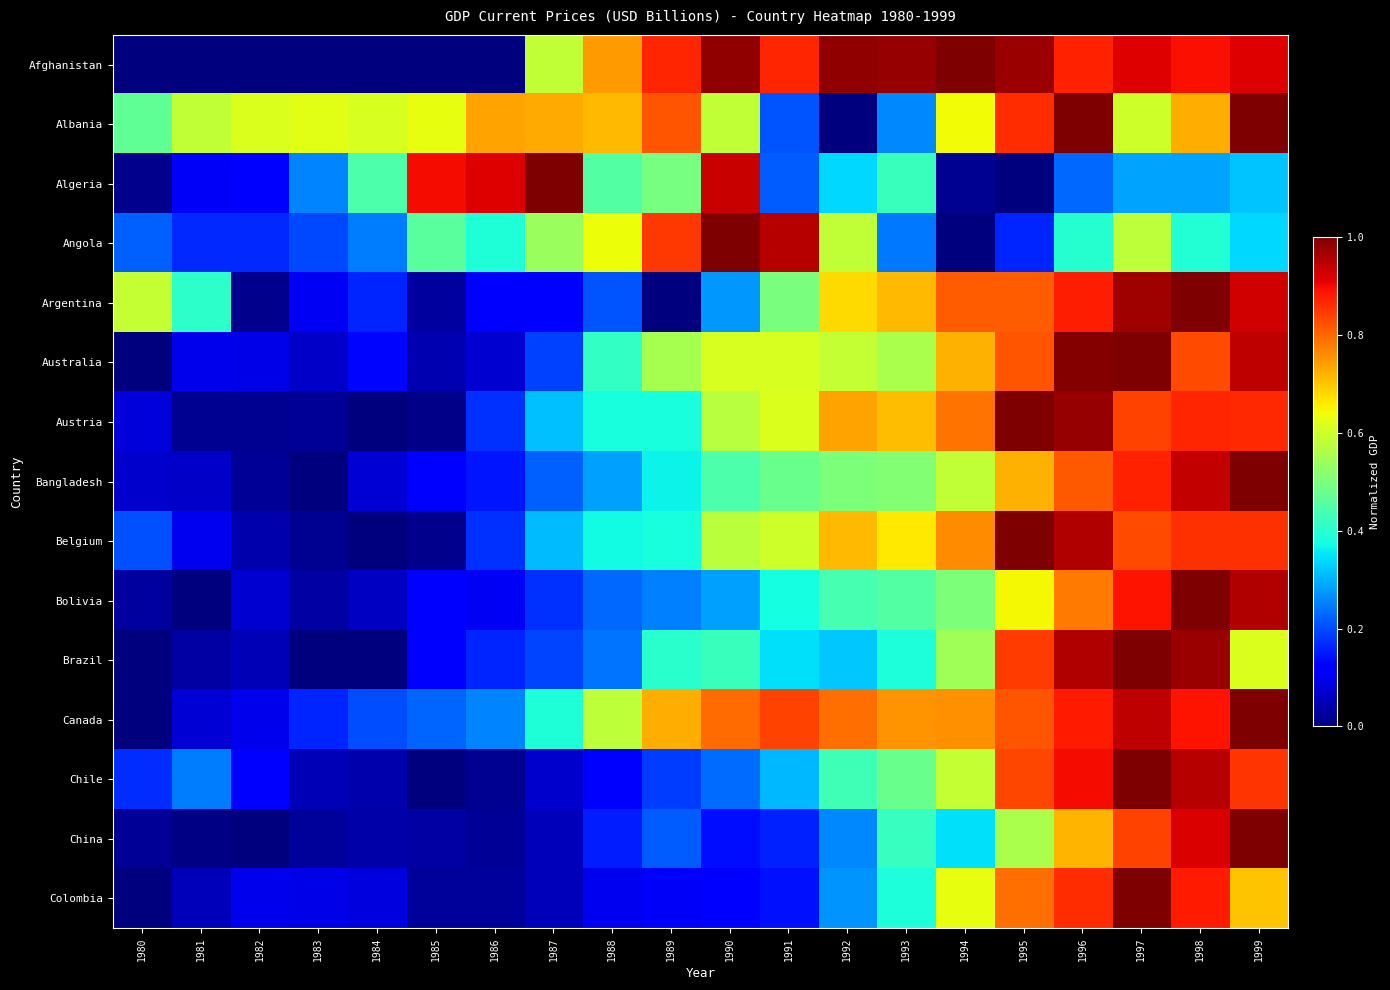

At how many categories does at least one series exceed 0?

20